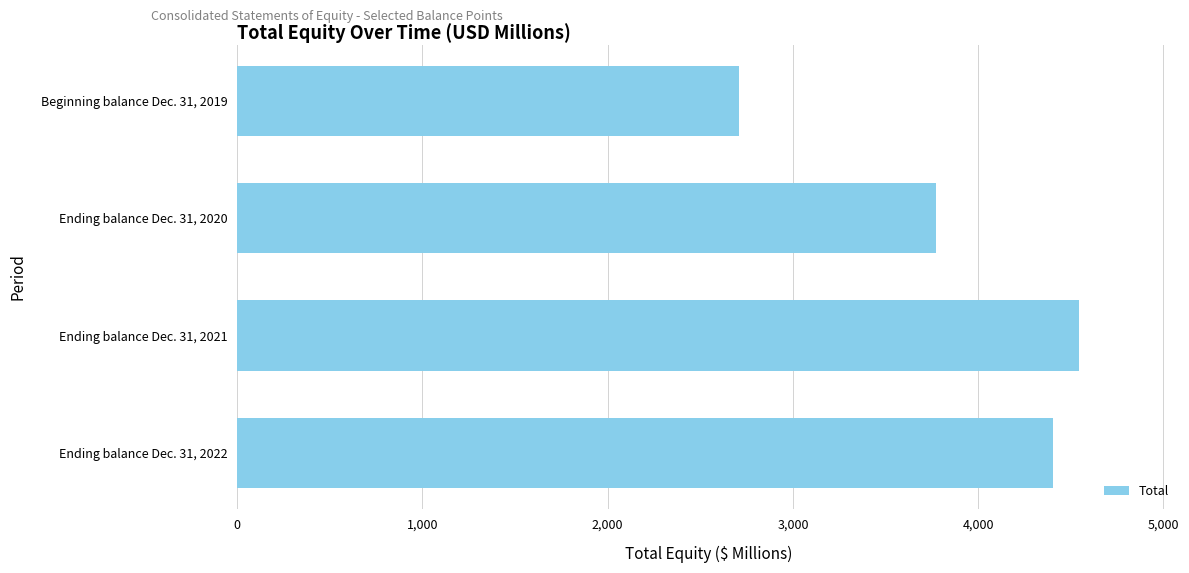

Rank the categories by value from highest to lowest.

Ending balance Dec. 31, 2021, Ending balance Dec. 31, 2022, Ending balance Dec. 31, 2020, Beginning balance Dec. 31, 2019